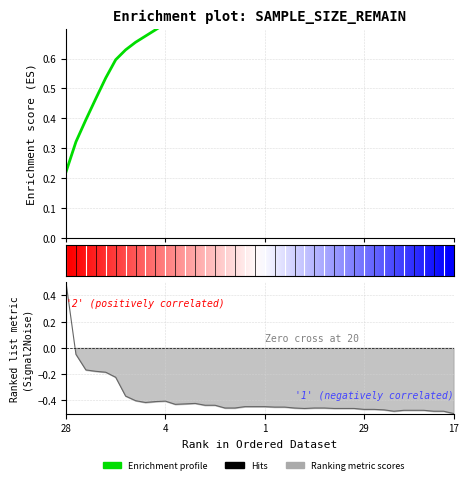

How many data points does each series have?

40